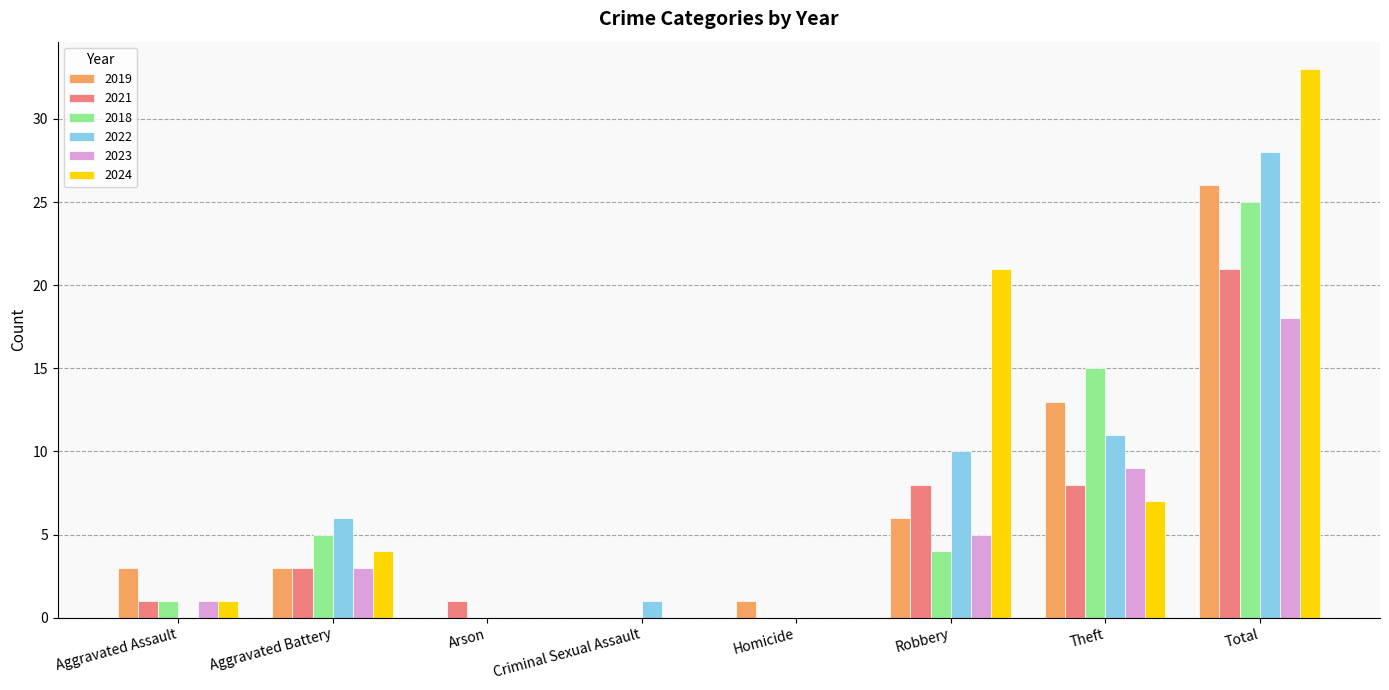

What is the average value of the 2021 series?

5